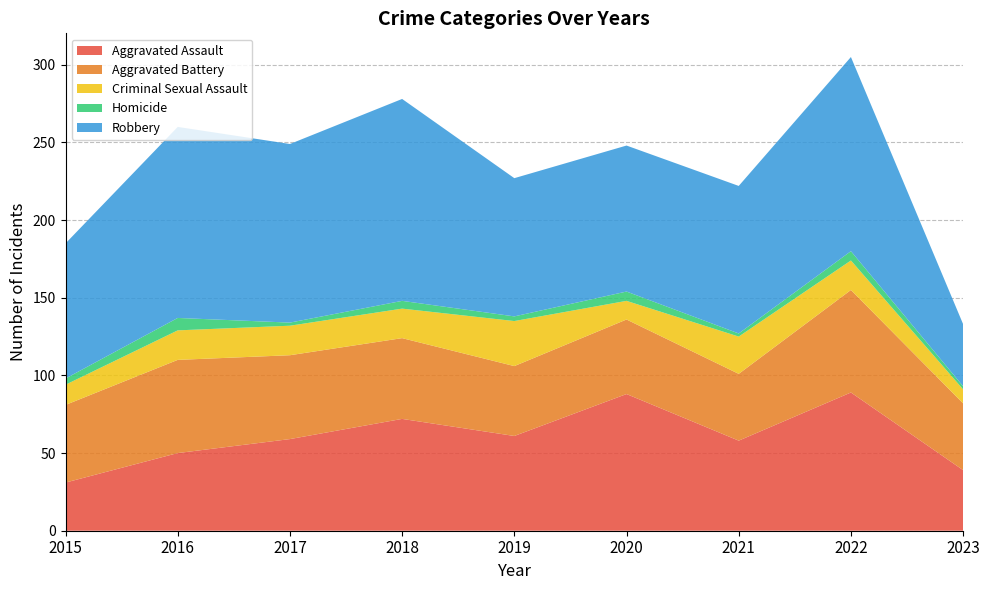

Reading left to right, list all the values displayed in this chart.

Aggravated Assault: 2015=31	2016=50	2017=59	2018=72	2019=61	2020=88	2021=58	2022=89	2023=39
Aggravated Battery: 2015=50	2016=60	2017=54	2018=52	2019=45	2020=48	2021=43	2022=66	2023=43
Criminal Sexual Assault: 2015=13	2016=19	2017=19	2018=19	2019=29	2020=12	2021=24	2022=19	2023=9
Homicide: 2015=4	2016=8	2017=2	2018=5	2019=3	2020=6	2021=2	2022=6	2023=2
Robbery: 2015=87	2016=123	2017=115	2018=130	2019=89	2020=94	2021=95	2022=125	2023=40